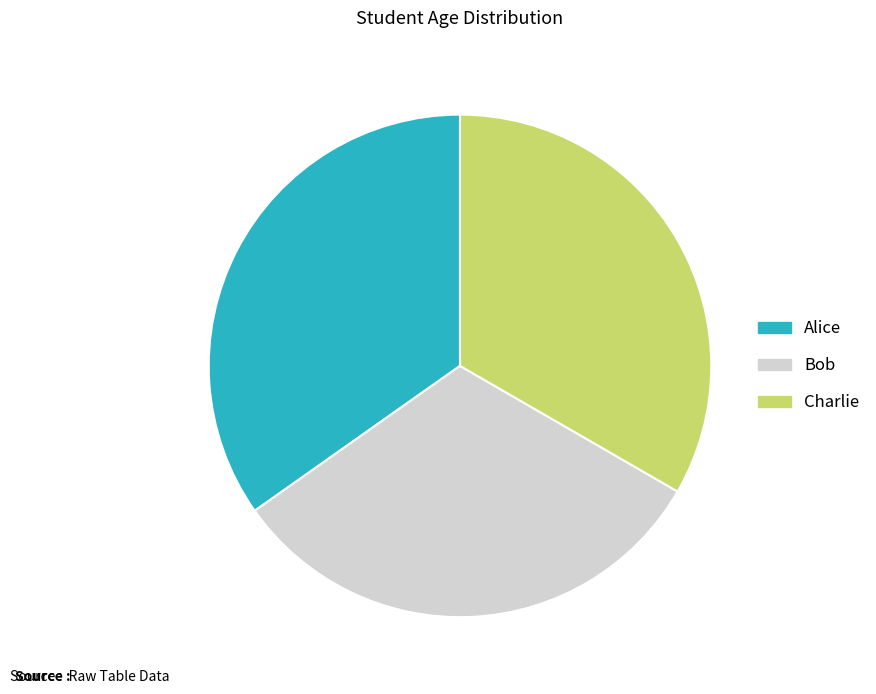

Does any single category account for the majority?

No